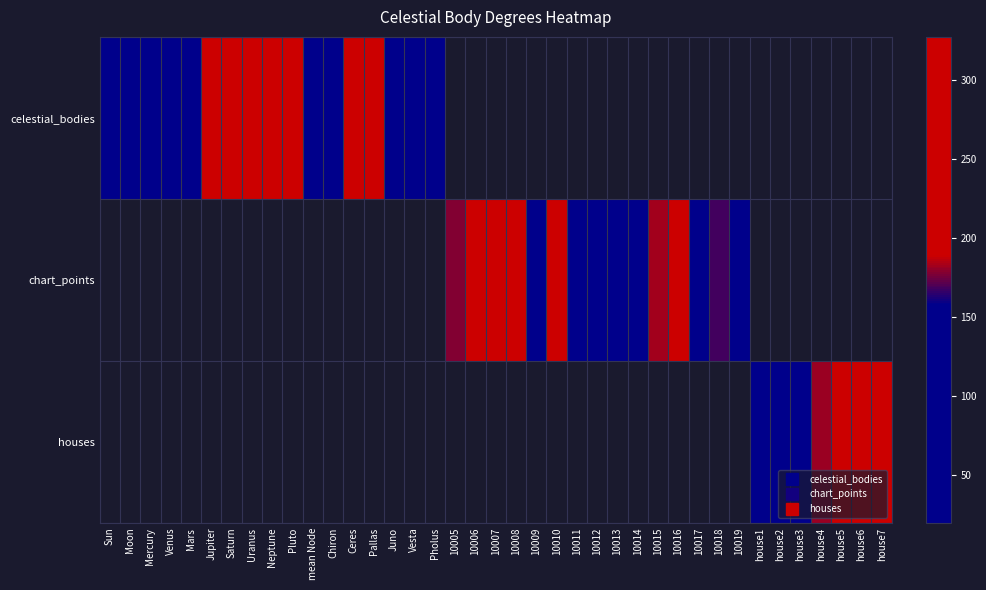

At how many categories does at least one series exceed 281?

3